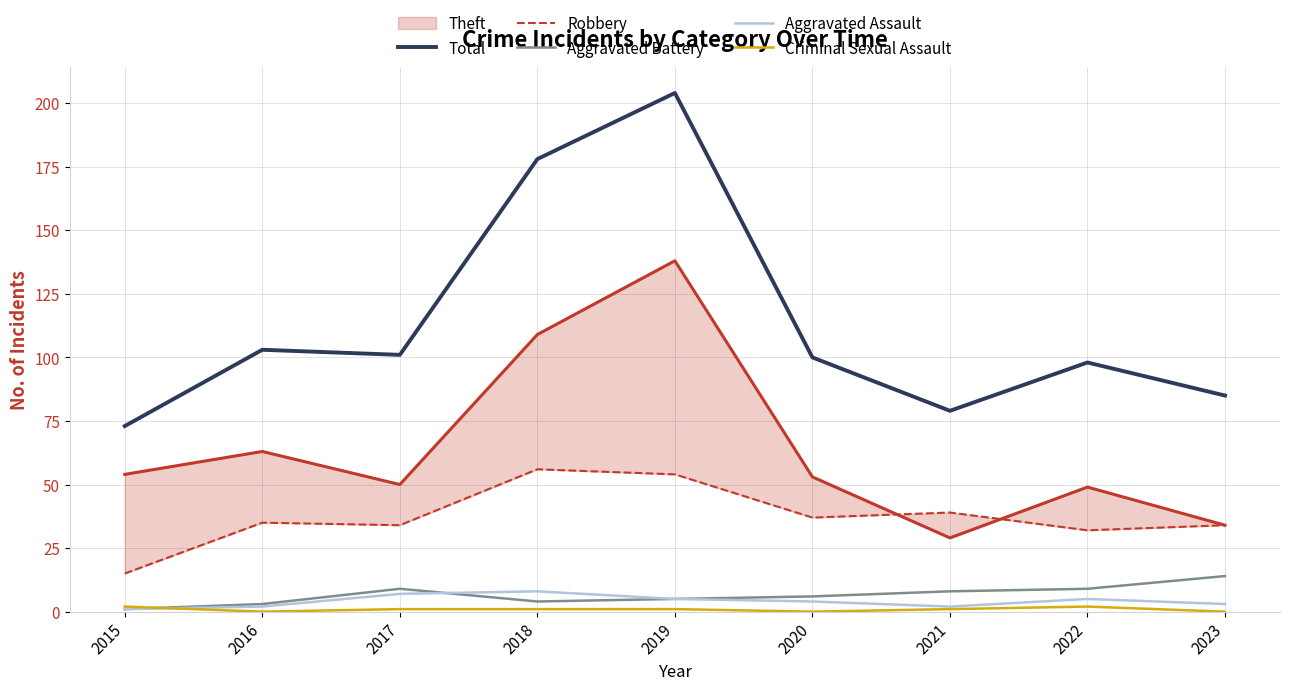

True or false: Aggravated Assault and Total intersect in this chart.

False